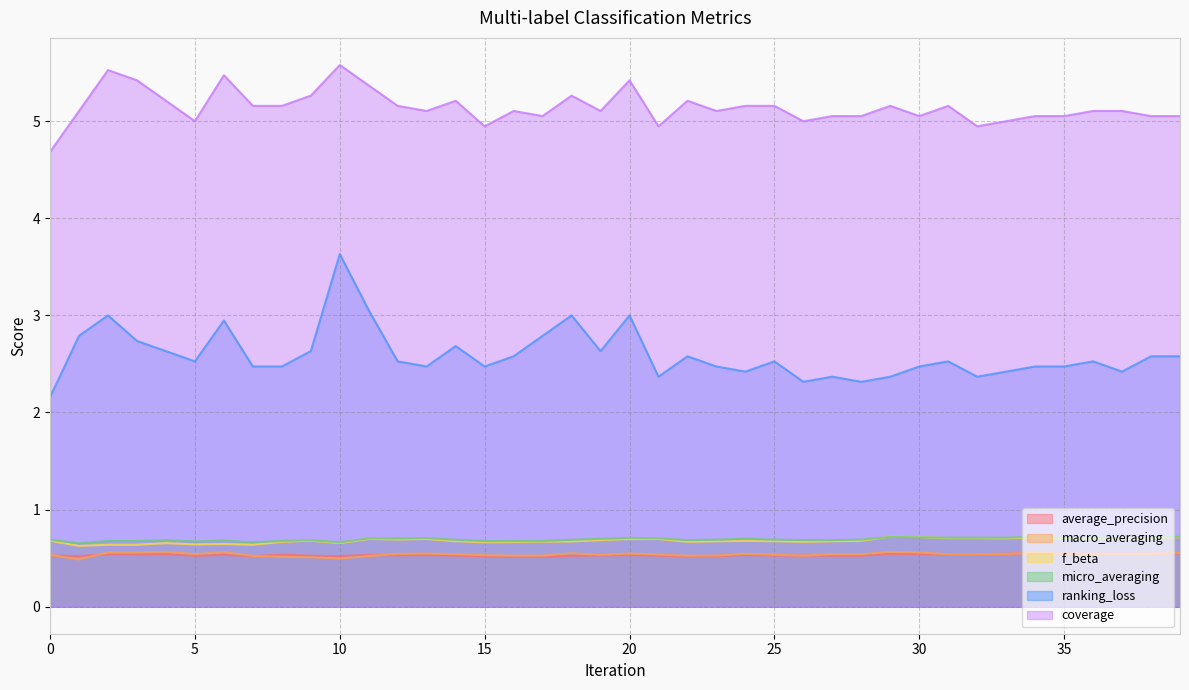

How many categories are shown in the chart?

40